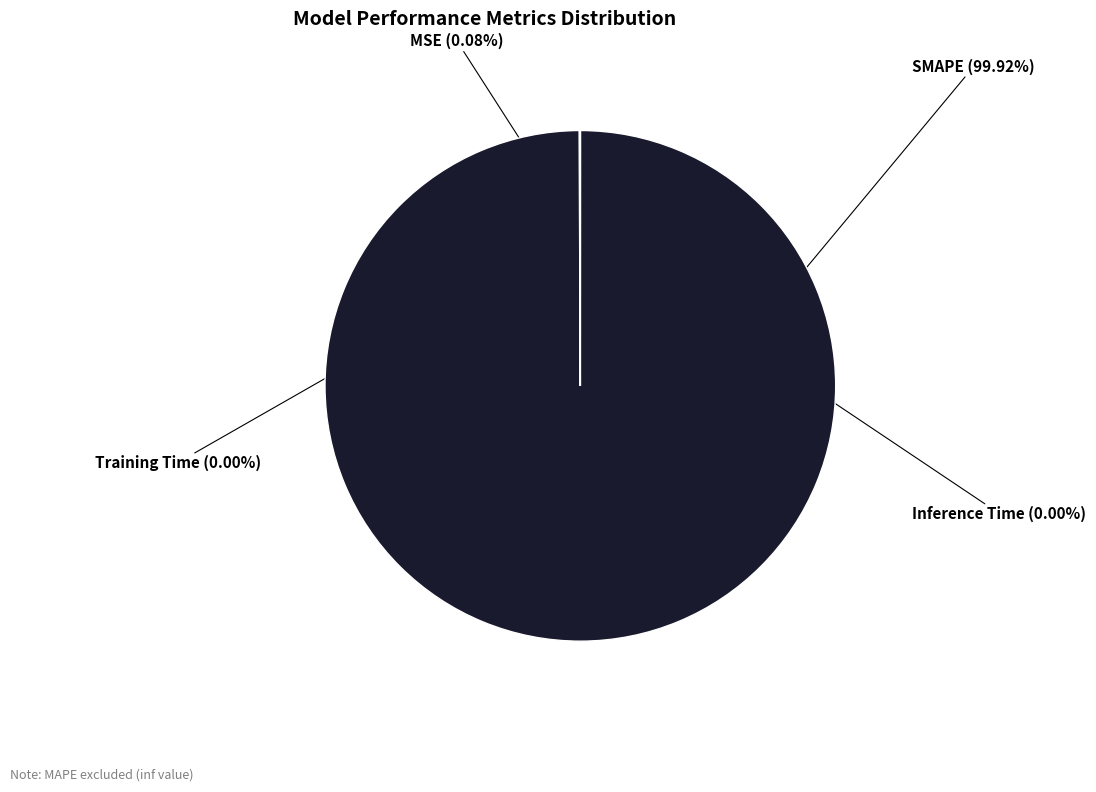

Is it true that SMAPE is 93% of the pie?

False